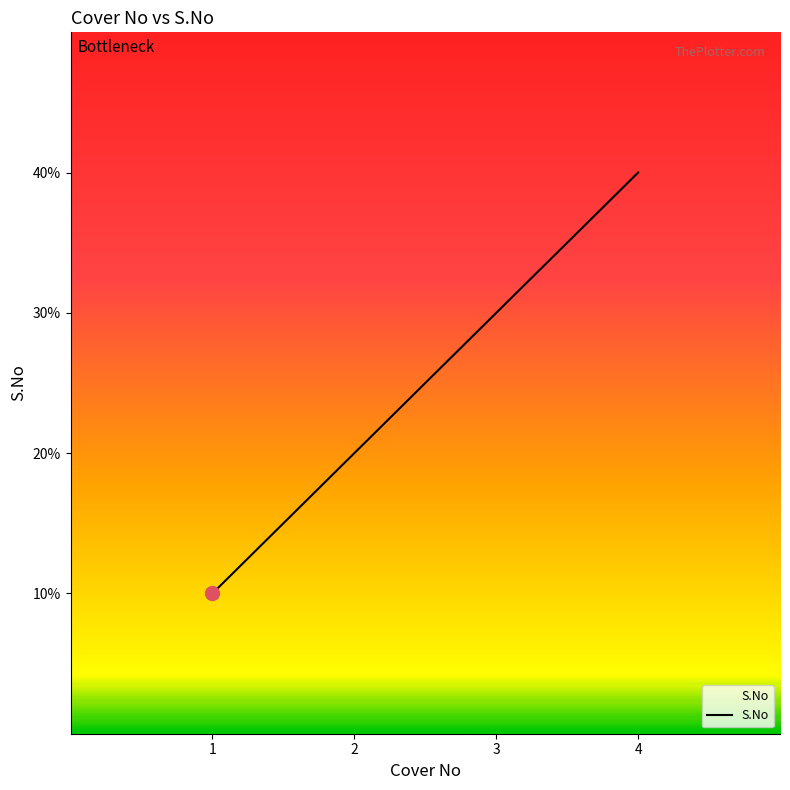

Rank the categories by value from lowest to highest.

1, 2, 3, 4